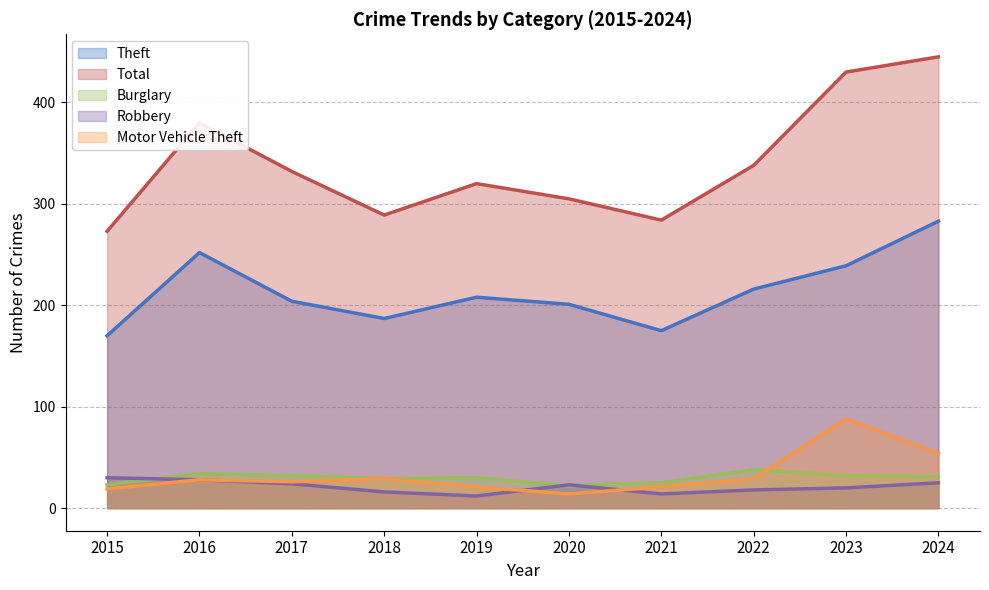

What is the minimum value shown in the chart?

12